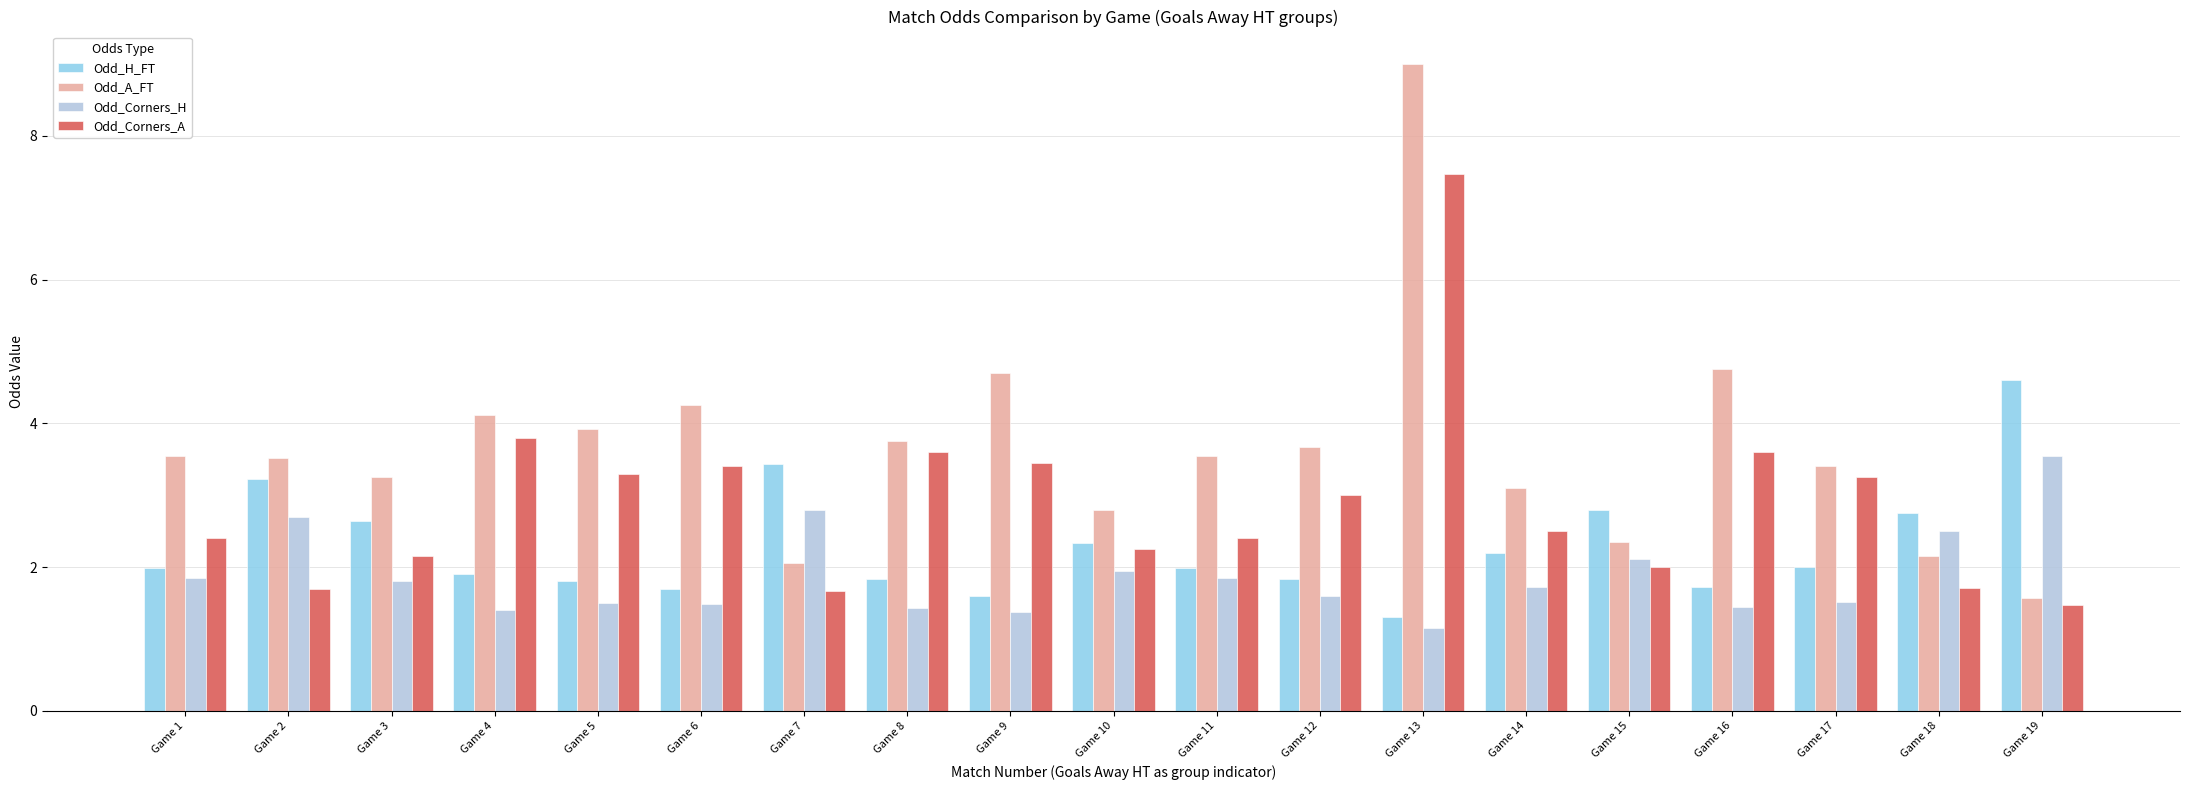

At which category is the sum across all series the highest?

Game 13